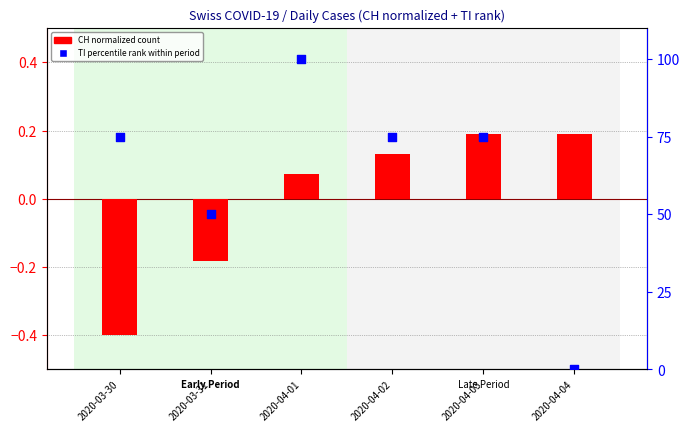

At how many categories does at least one series exceed 55?

4